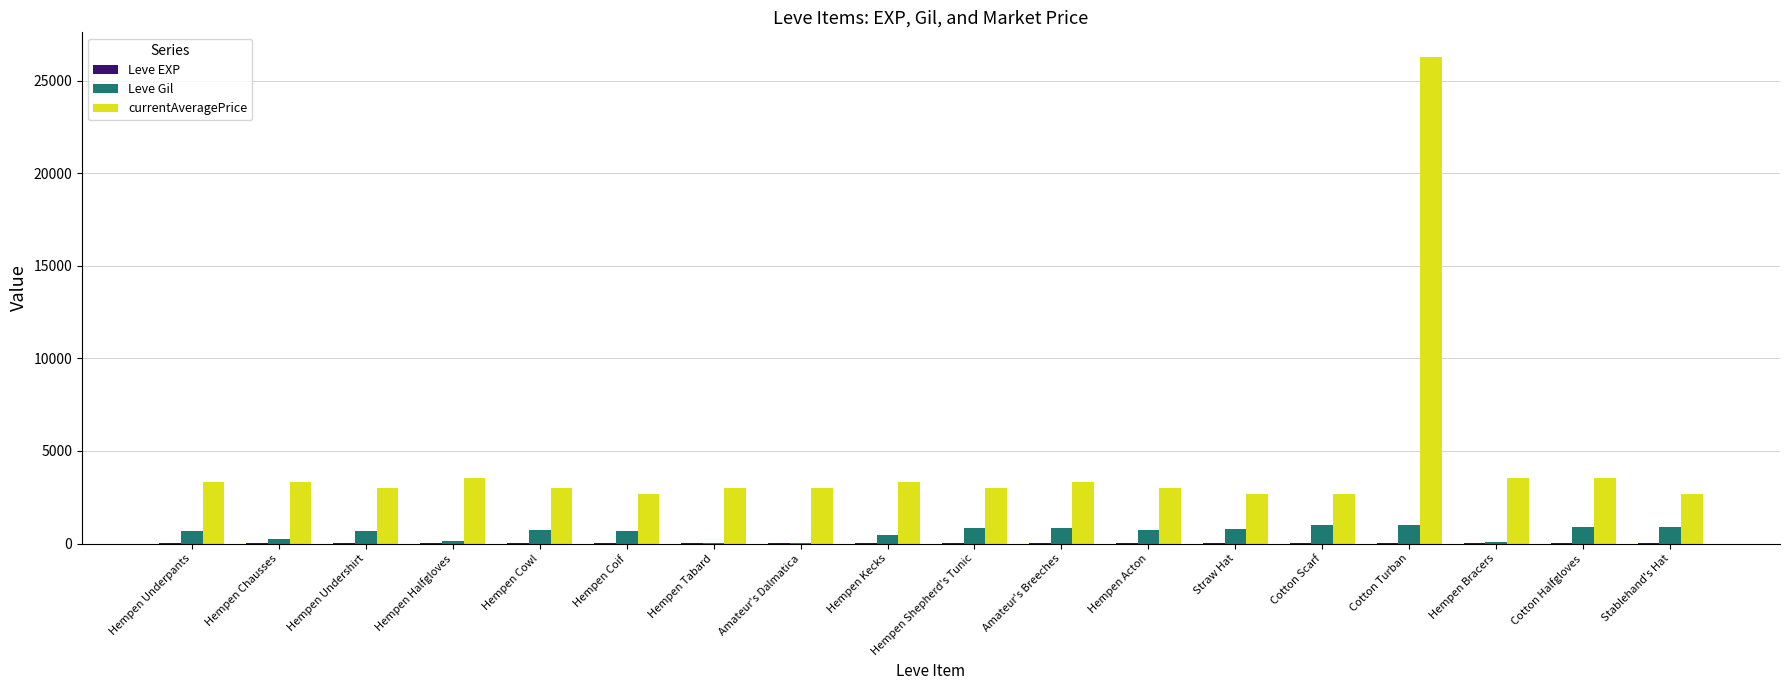

Which series has the largest total across all categories?

currentAveragePrice